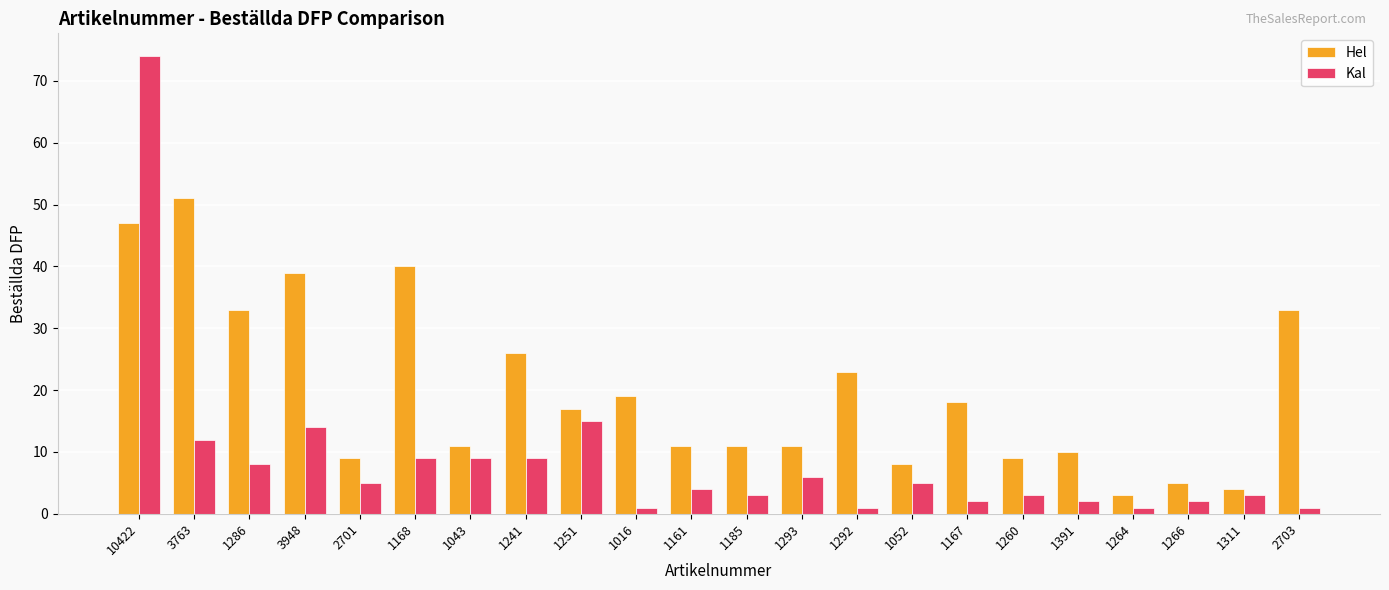

Which series has the largest range (max minus min)?

Kal